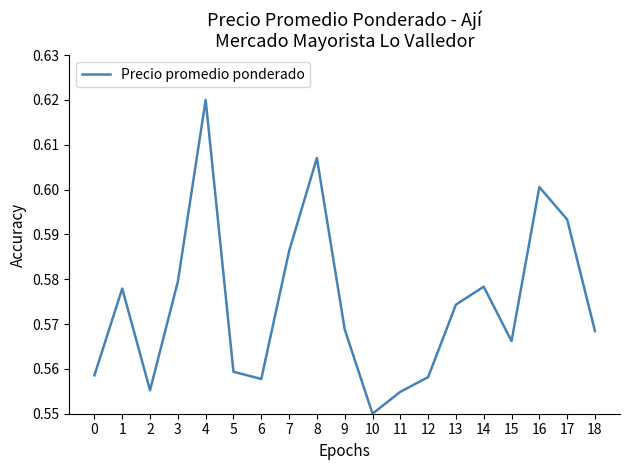

How many values are between 0 and 1?

19